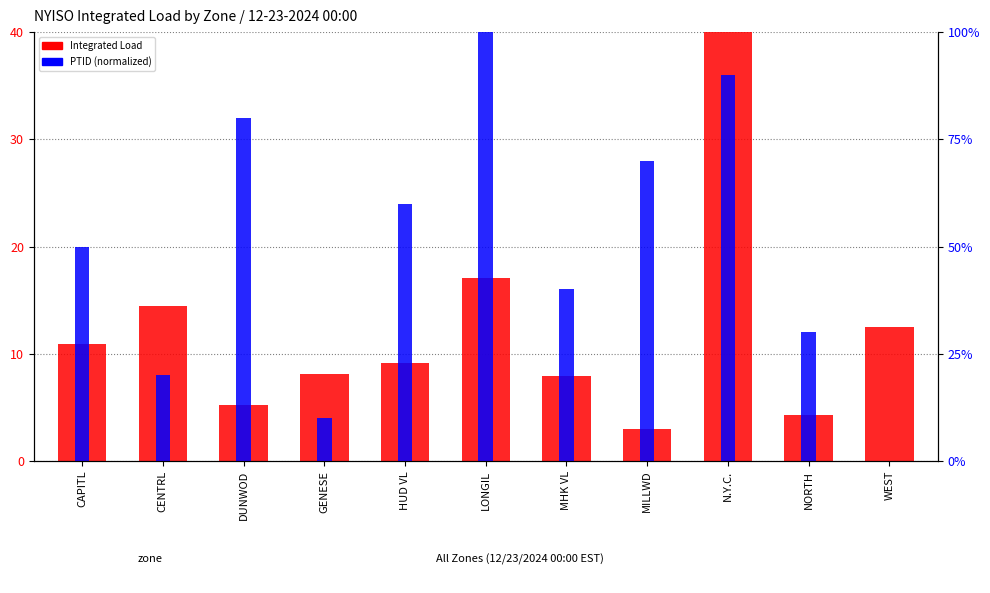

What is the highest value of the PTID (normalized) series?

6.0